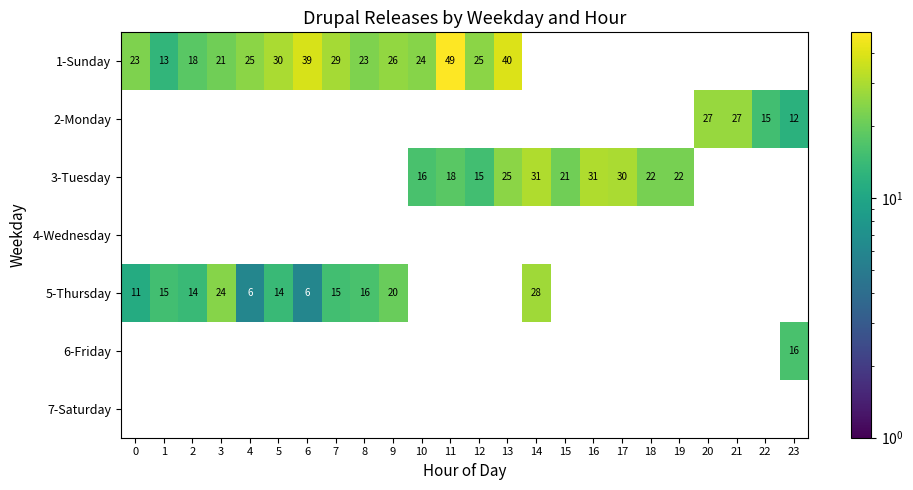

What is the minimum value shown in the chart?

6.0